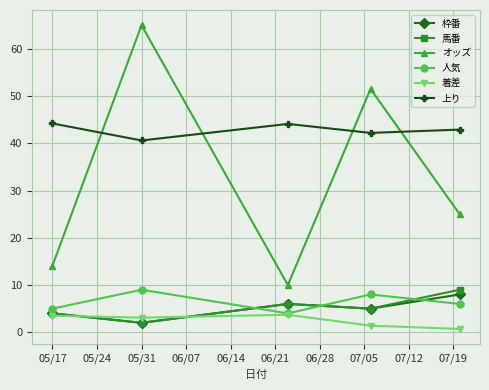

True or false: 馬番 and オッズ cross at least once.

False